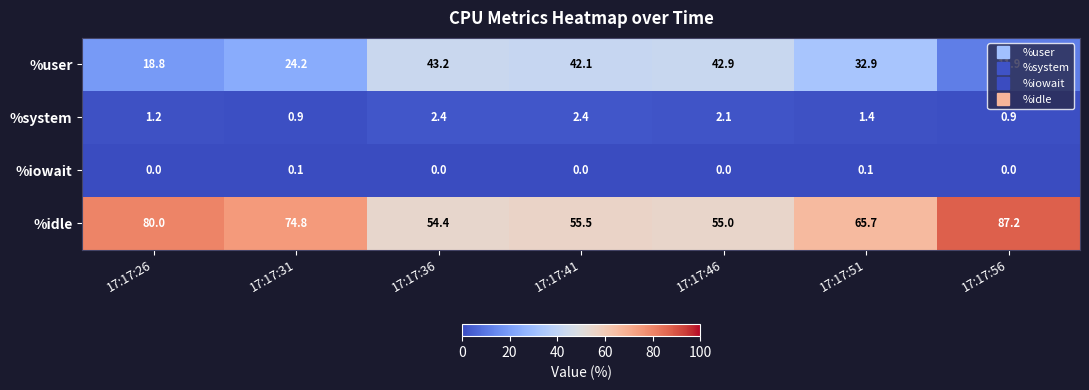

What is the sum of the %system values at 17:17:51 and 17:17:36?

3.8